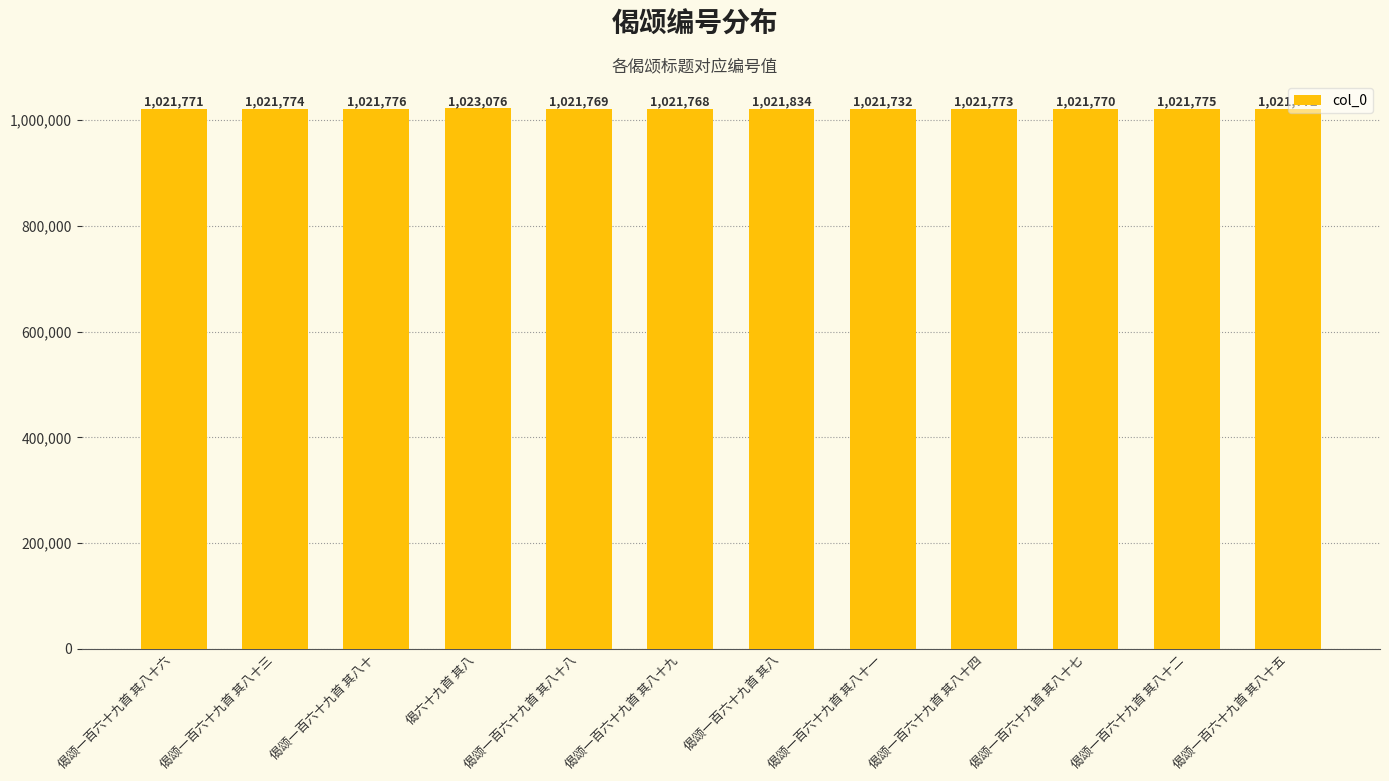

Between 偈颂一百六十九首 其八十七 and 偈六十九首 其八, which is larger?

偈六十九首 其八